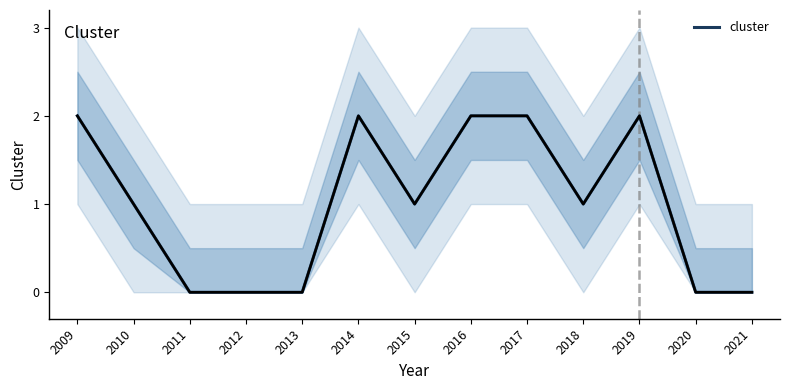

Which has a higher value, 2015 or 2011?

2015